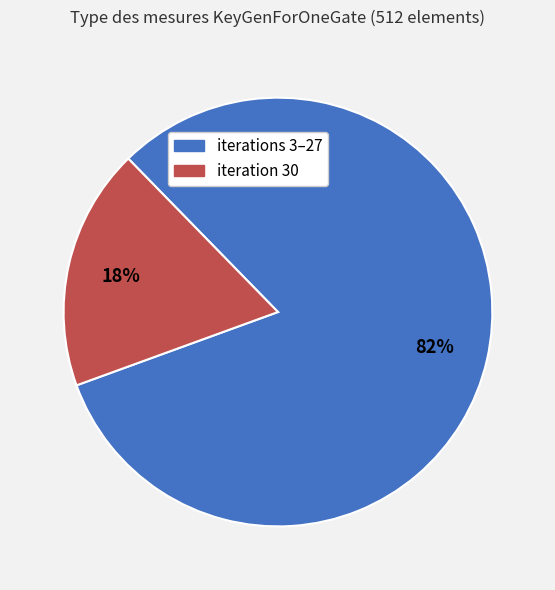

Which category has the smallest portion of the pie?

iteration 30